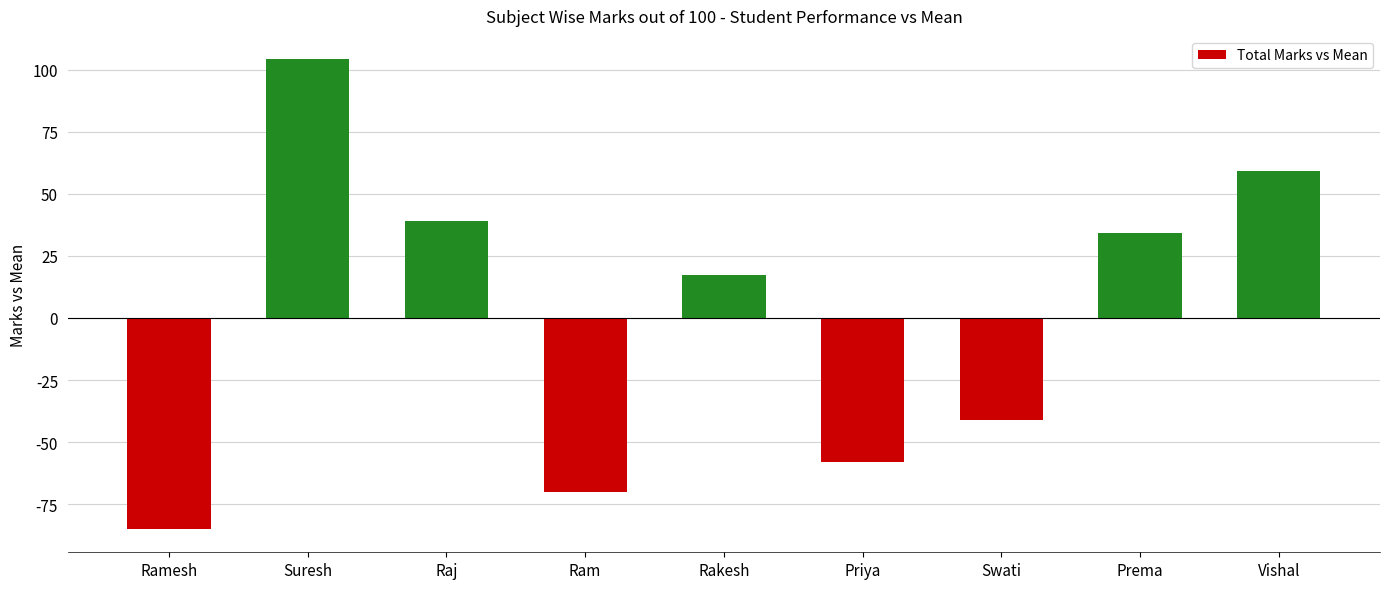

Rank the categories by value from highest to lowest.

Suresh, Vishal, Raj, Prema, Rakesh, Swati, Priya, Ram, Ramesh